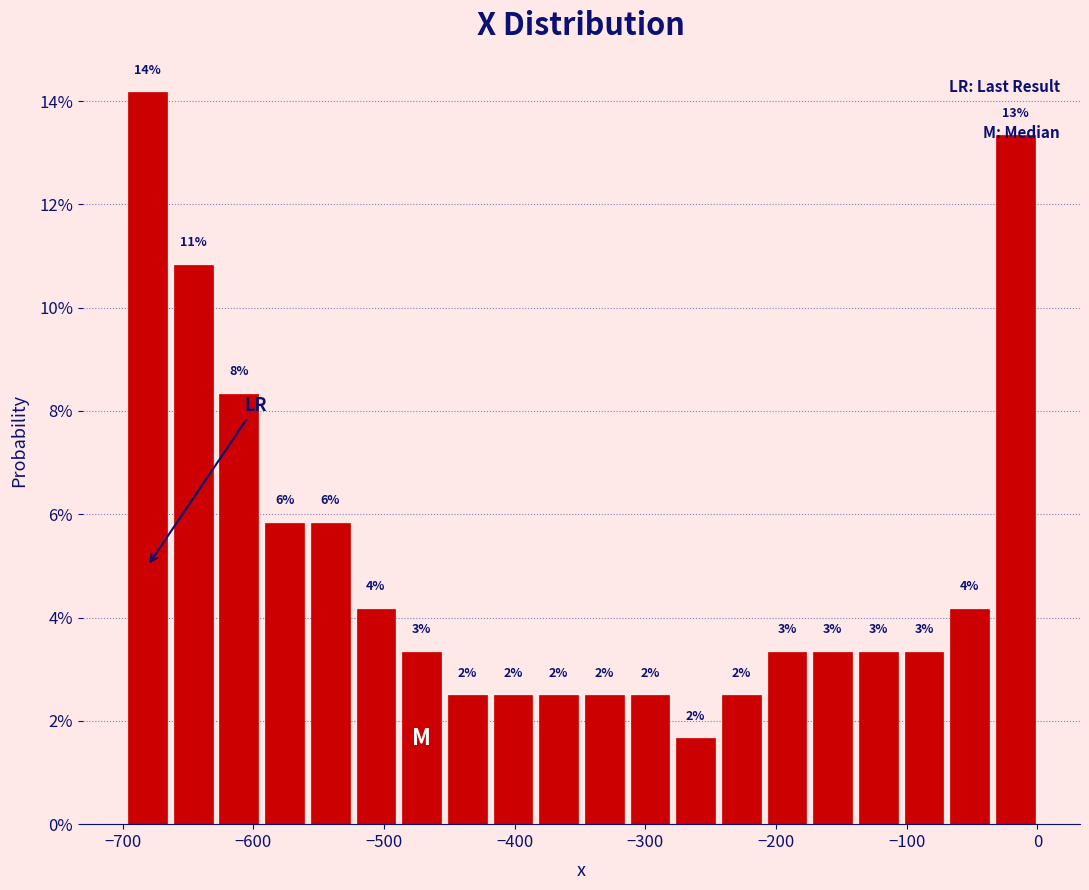

Read against the x-axis, roughly where is the centre of the tallest bar?

-680